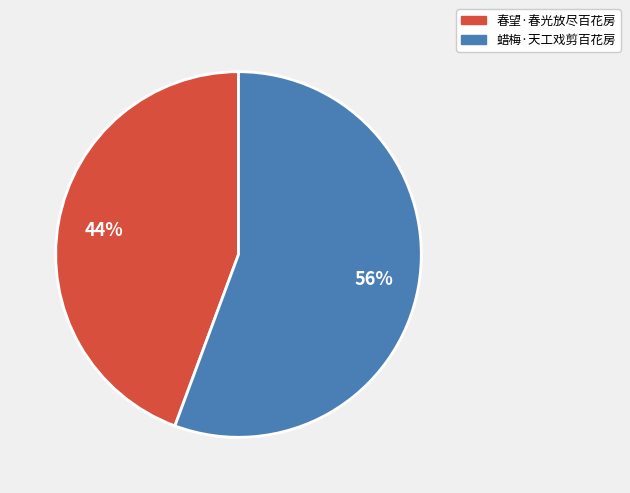

Is 蜡梅·天工戏剪百花房 the majority of the pie?

Yes